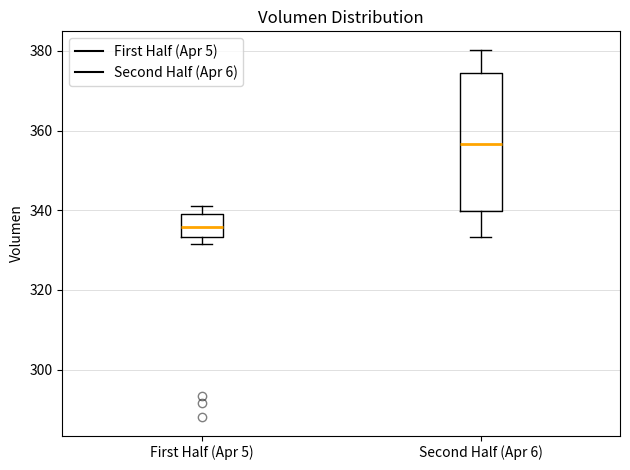

Where does the lower whisker of the box for Second Half (Apr 6) end on the y-axis? The values are not printed on the chart, so give them approximately, as read against the axis.

334